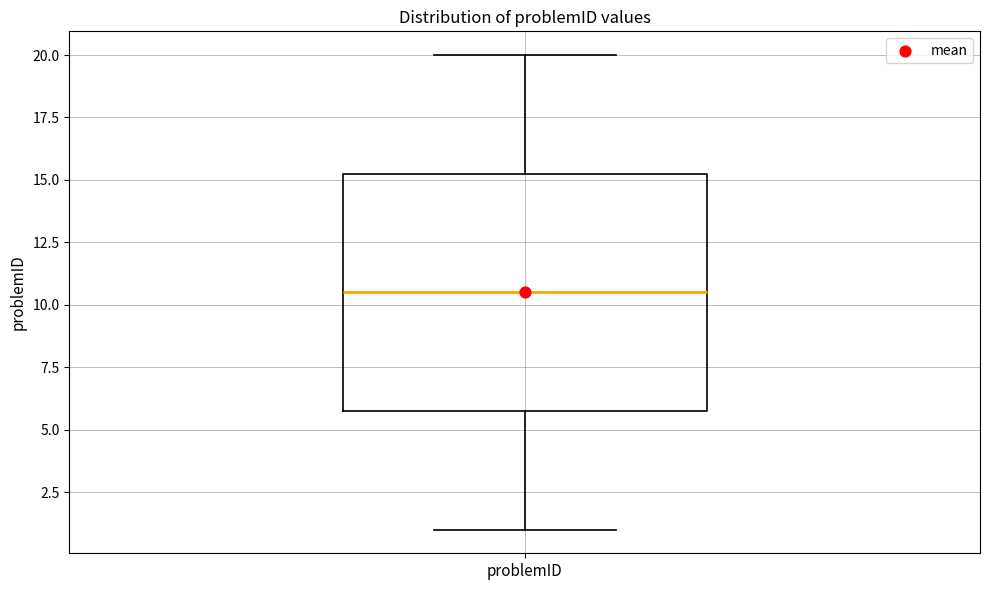

Read this box plot against the y-axis: the position of the median line, the range covered by the box, and the ends of both whiskers. The values are not printed on the chart, so give them approximately, as read against the axis.

median 10.5, box 6.0 to 15.5, whiskers 1.0 to 20.0